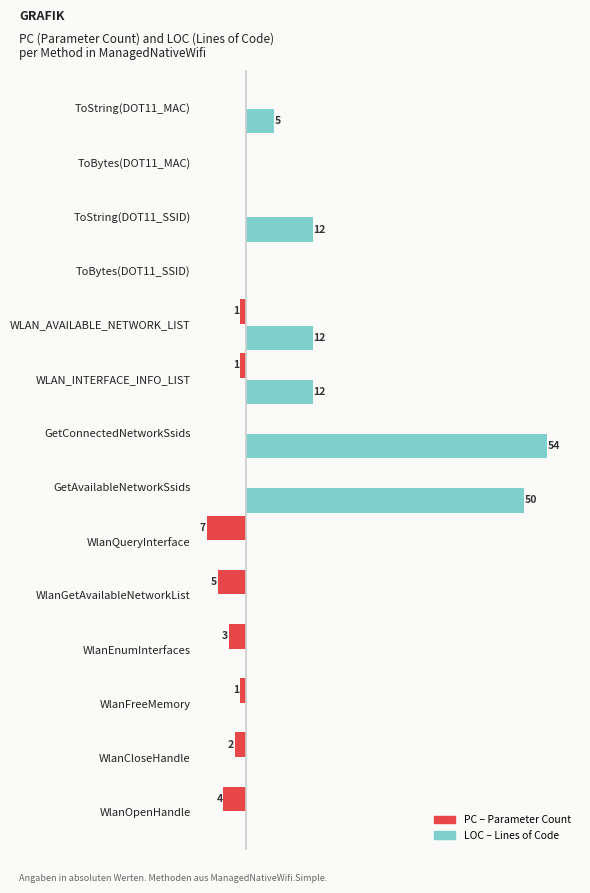

At which category does the chart reach its peak across all series?

GetConnectedNetworkSsids